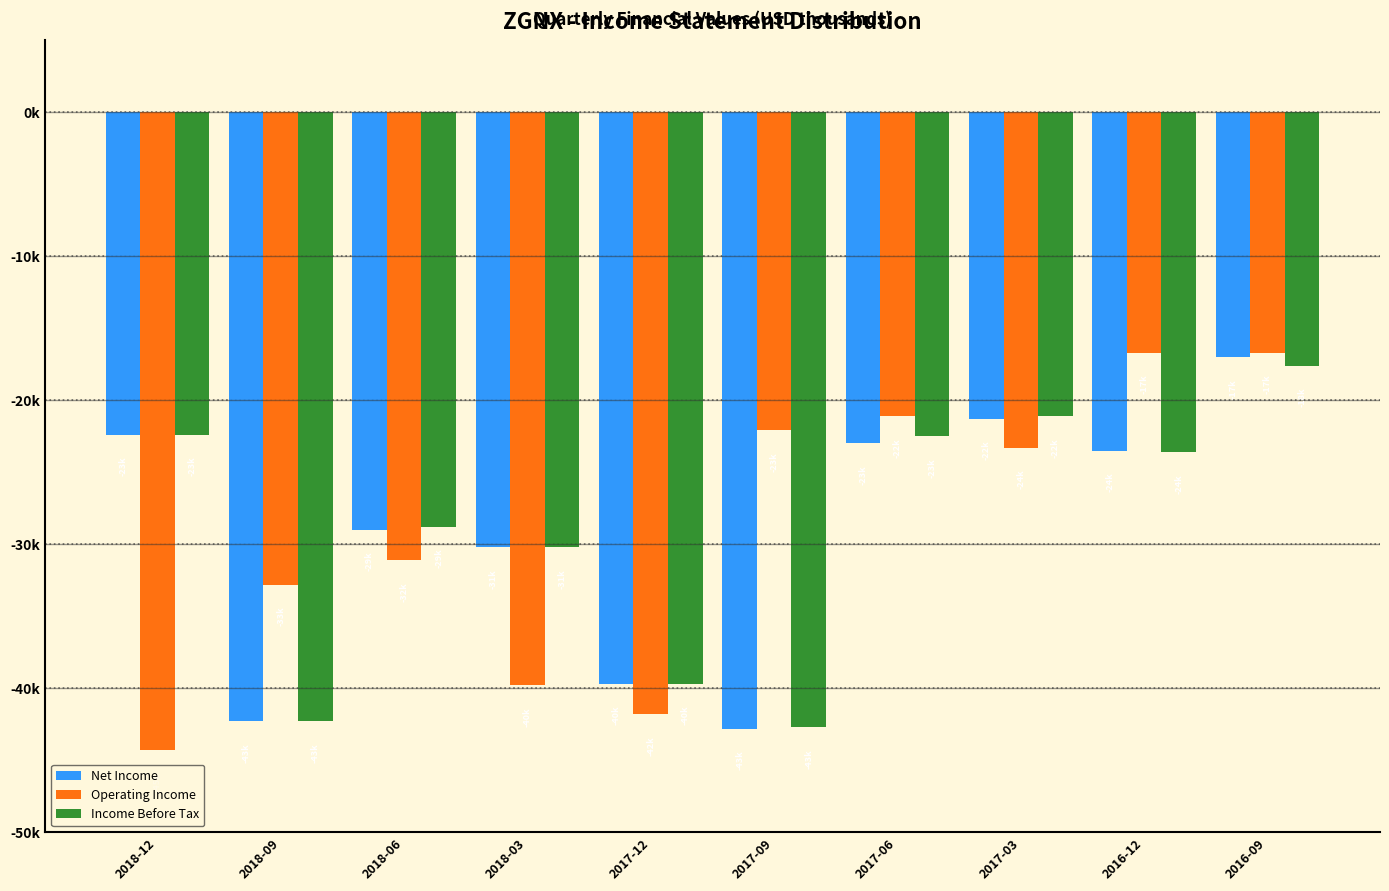

Are the bars horizontal?

No